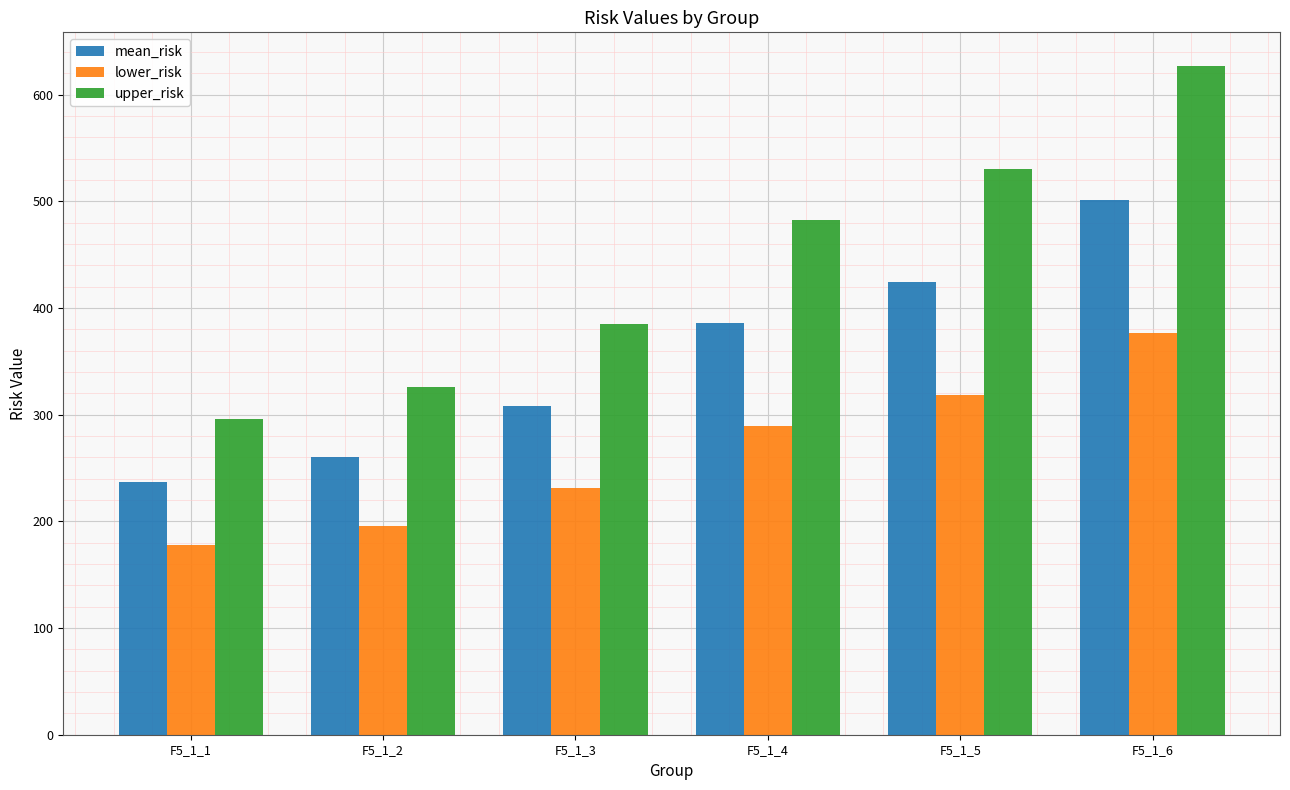

What is the greatest value displayed?

626.9